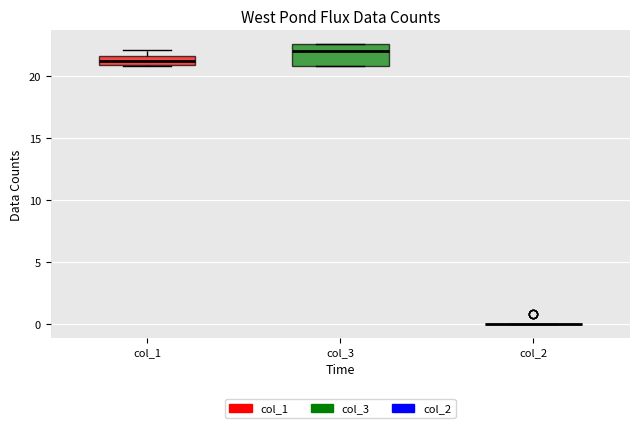

Comparing the boxes themselves (not the whiskers), which one is the tallest?

col_3